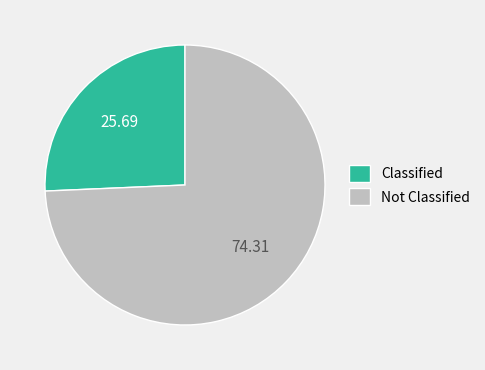

Is the sum of Classified and Not Classified greater than half?

Yes